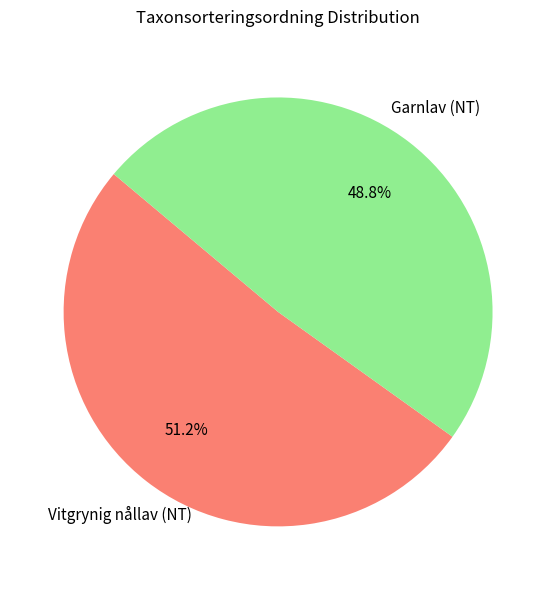

Is there any slice that represents more than half of the pie?

Yes